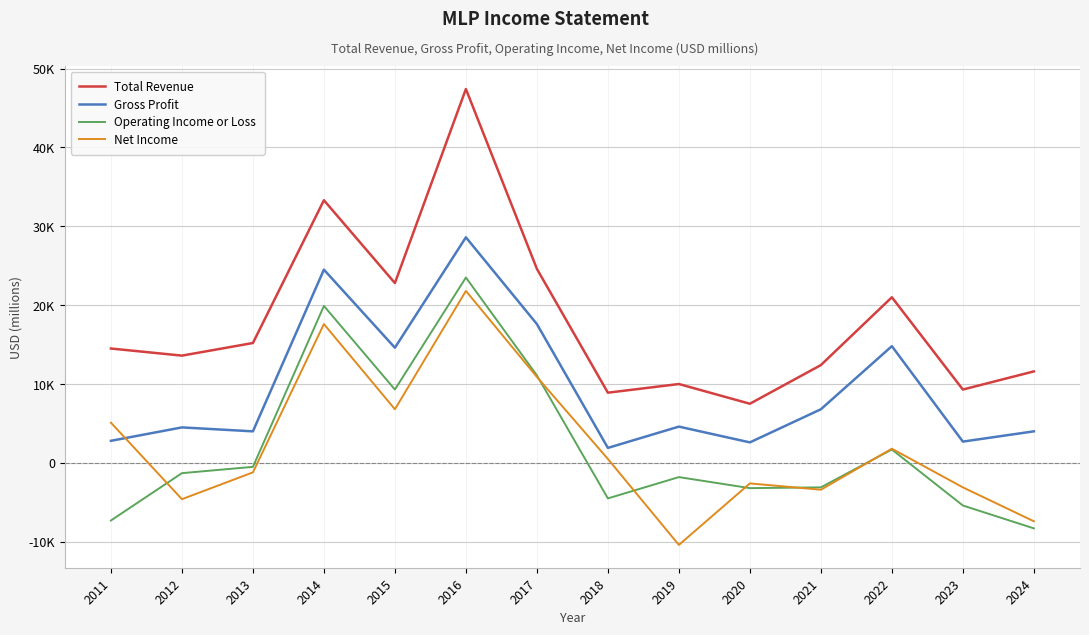

True or false: Gross Profit and Net Income cross at least once.

True